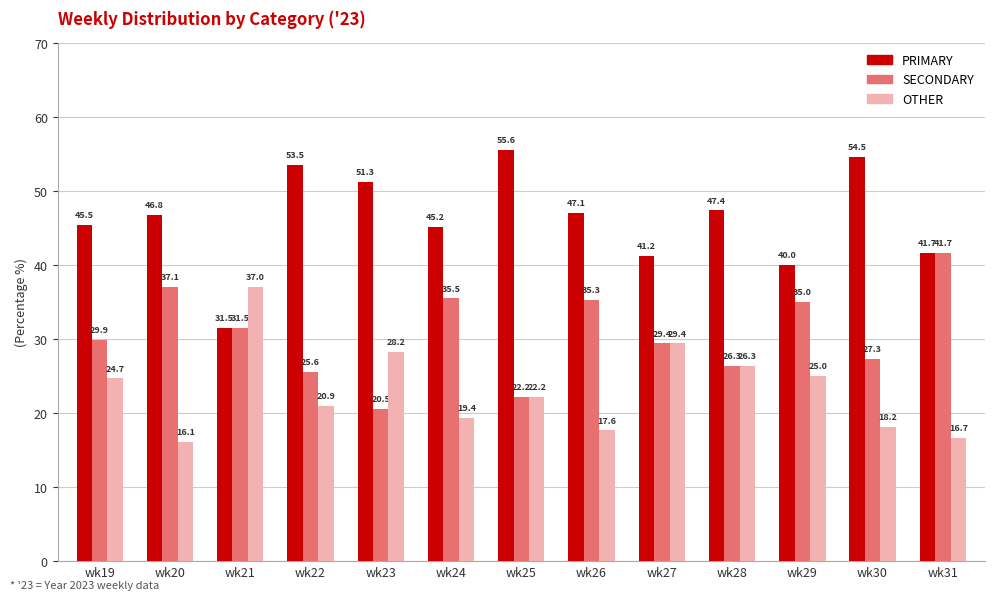

What is the spread (max minus min) of values at wk24?

25.8